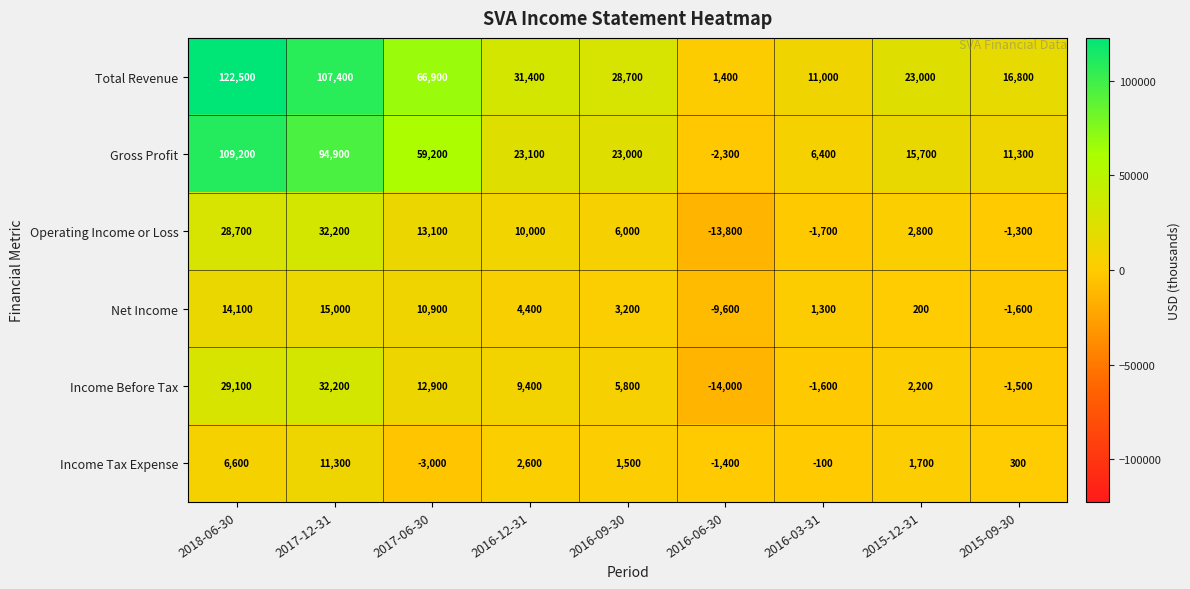

What is the difference between the Total Revenue values at 2018-06-30 and 2015-09-30?

105700